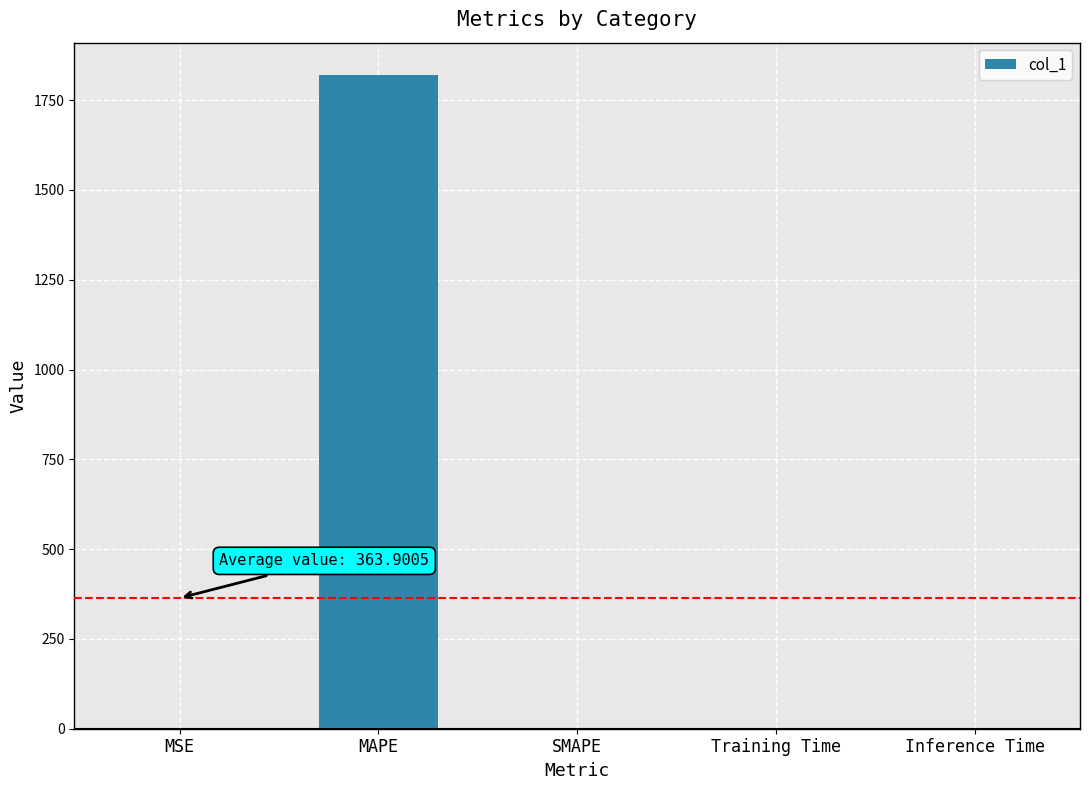

Are the bars grouped side by side (vs. stacked)?

No